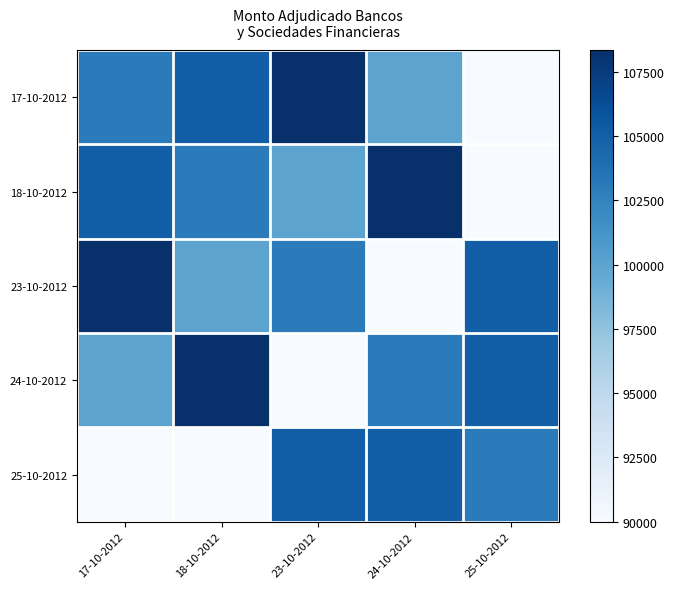

Reading left to right, list all the values displayed in this chart.

17-10-2012: 17-10-2012=103000	18-10-2012=105000	23-10-2012=108350	24-10-2012=100000	25-10-2012=90000
18-10-2012: 17-10-2012=105000	18-10-2012=103000	23-10-2012=100000	24-10-2012=108350	25-10-2012=90000
23-10-2012: 17-10-2012=108350	18-10-2012=100000	23-10-2012=103000	24-10-2012=90000	25-10-2012=105000
24-10-2012: 17-10-2012=100000	18-10-2012=108350	23-10-2012=90000	24-10-2012=103000	25-10-2012=105000
25-10-2012: 17-10-2012=90000	18-10-2012=90000	23-10-2012=105000	24-10-2012=105000	25-10-2012=103000